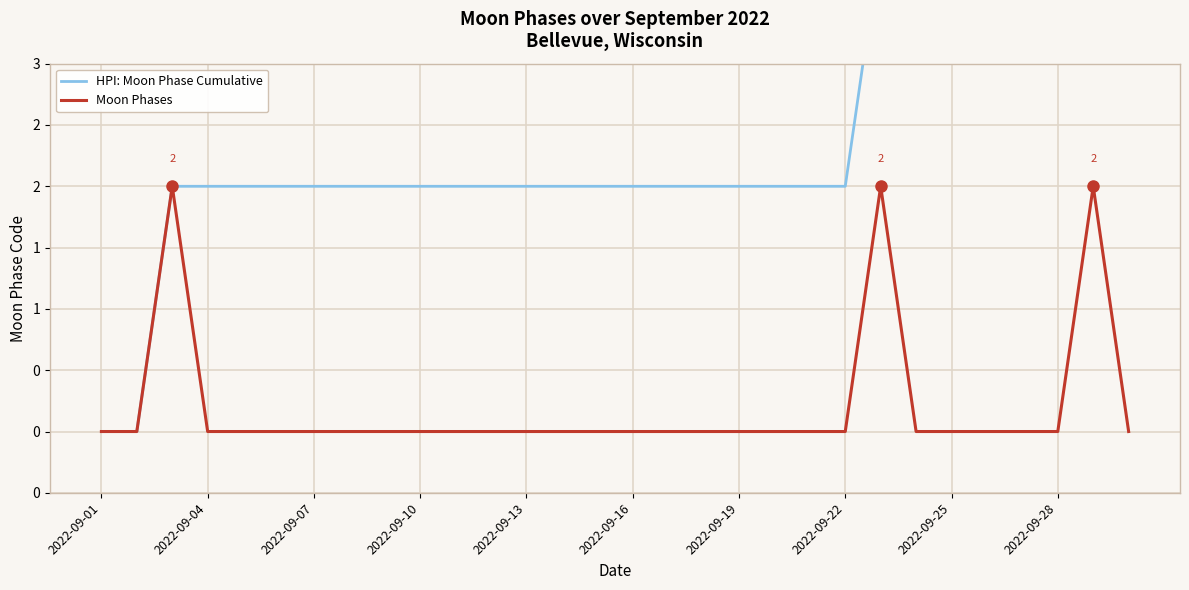

What is the total value across all series at 17?

2